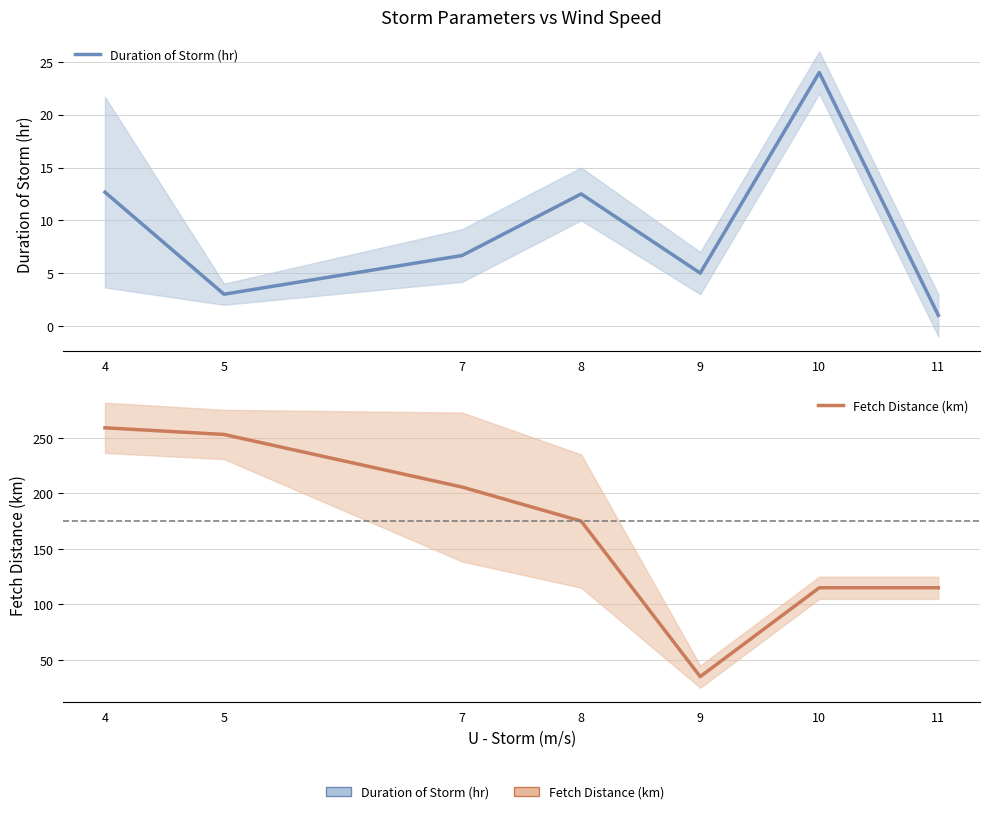

Which has a higher value, 9 or 8?

8